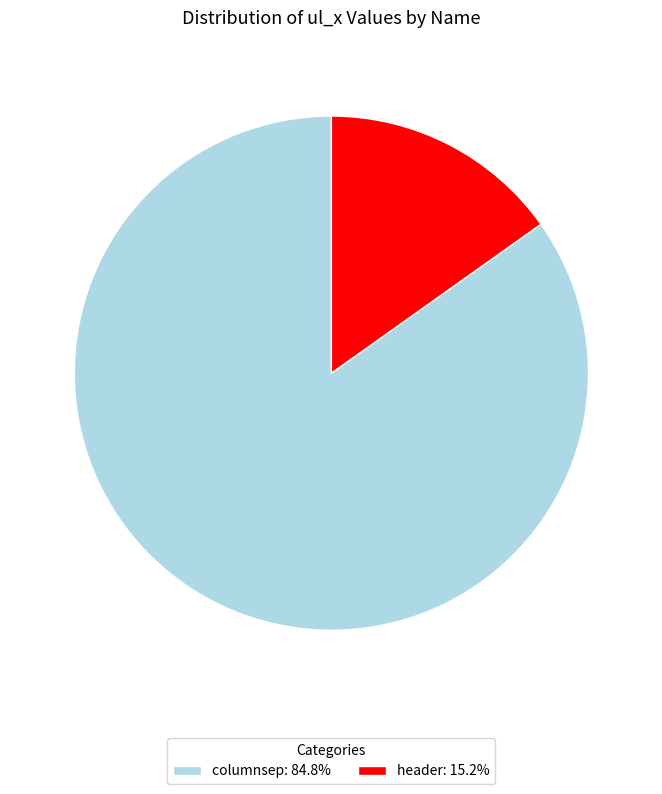

Is the sum of columnsep: 84.8% and header: 15.2% greater than half?

Yes